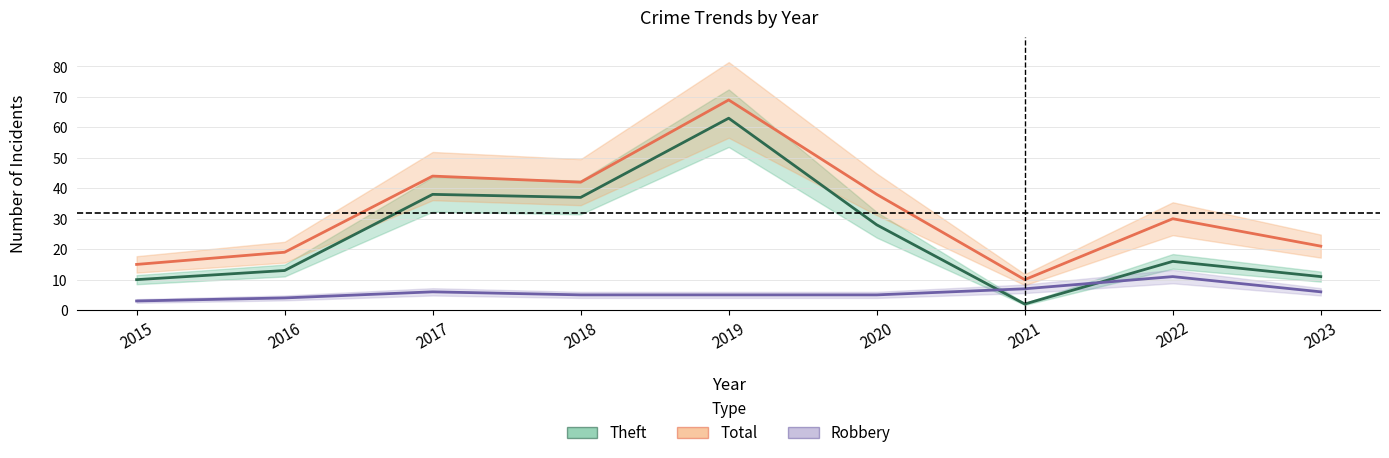

Which label corresponds to the smallest value in the chart?

2021